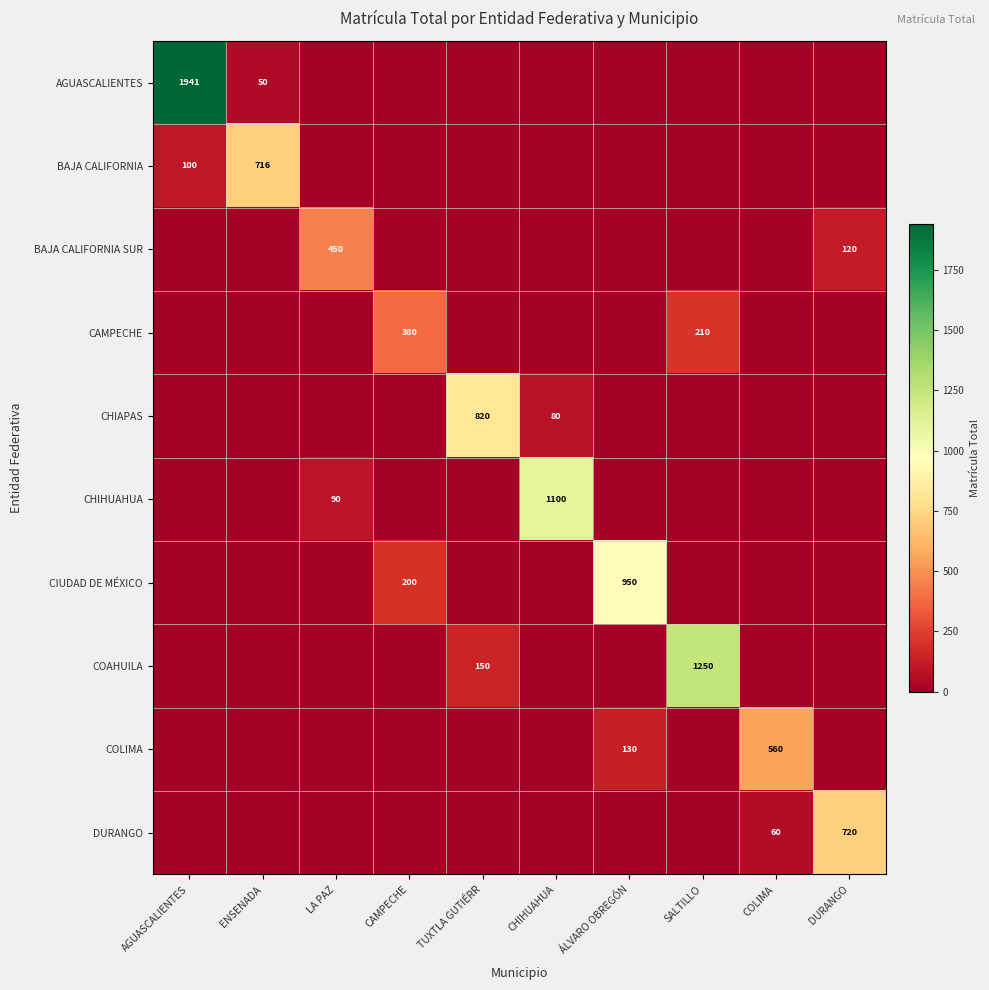

True or false: CHIAPAS has a value of 80 at CHIHUAHUA.

True